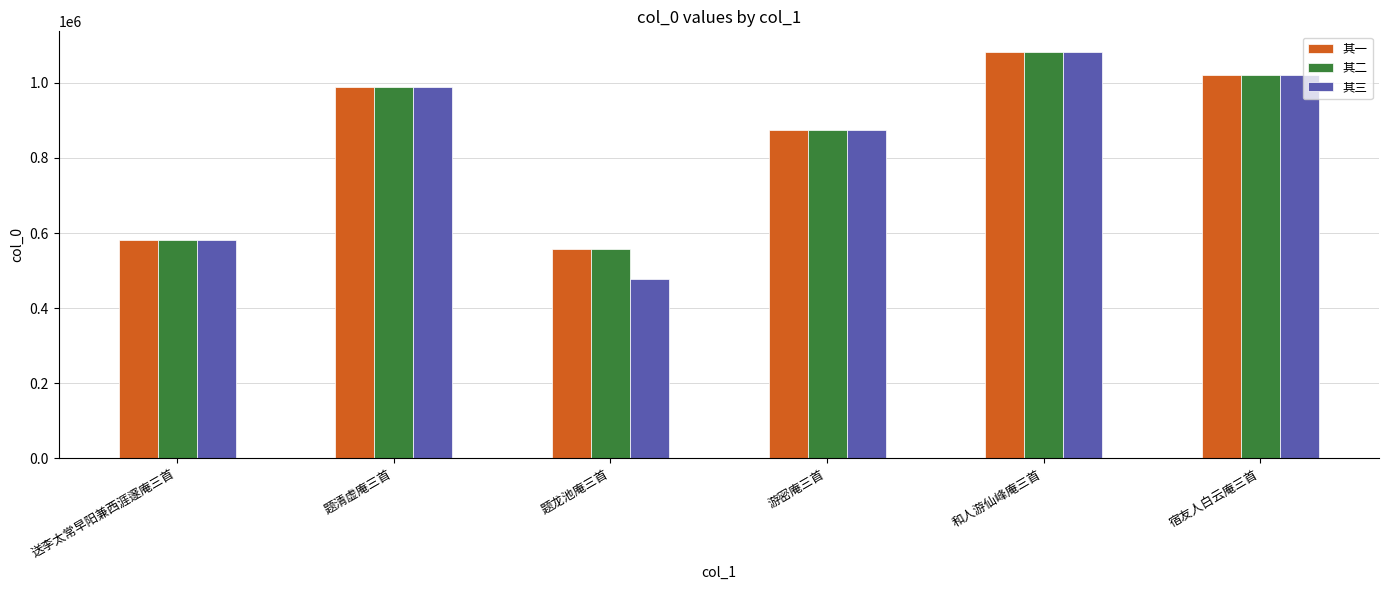

What are all the series names shown in the legend?

其一, 其二, 其三